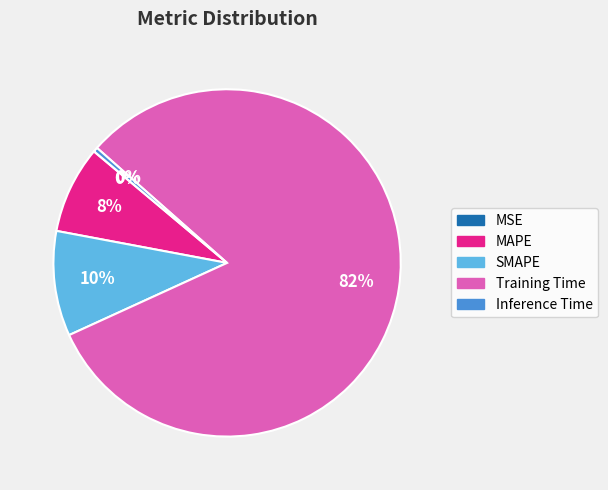

Which slice represents more than half of the pie?

Training Time